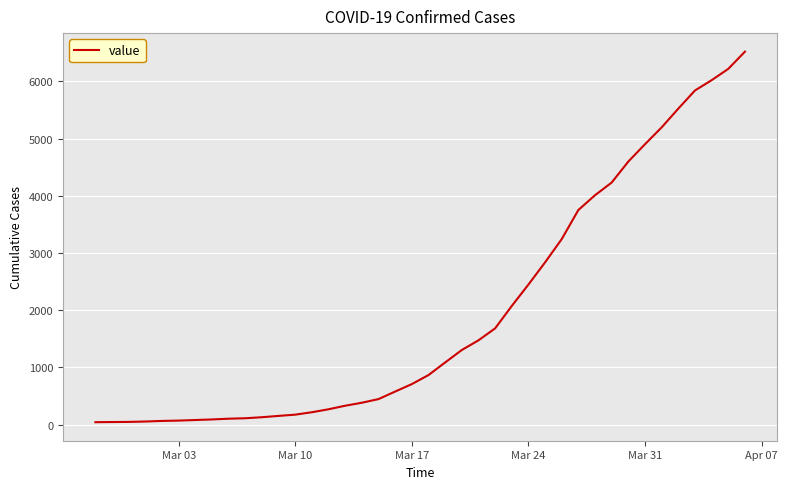

What is the greatest value displayed?

6520